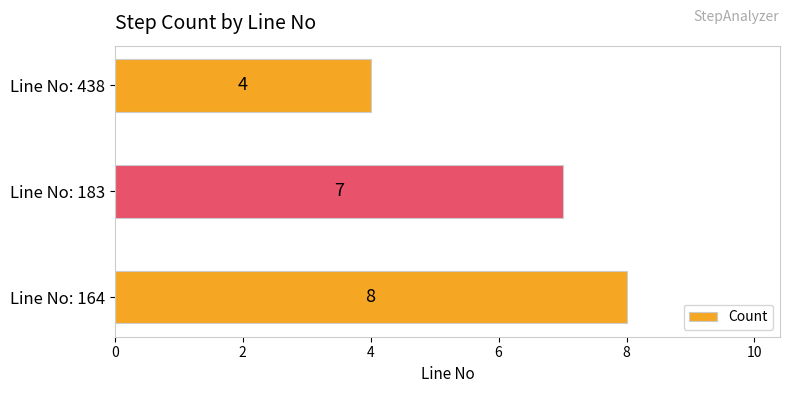

What is the average value?

6